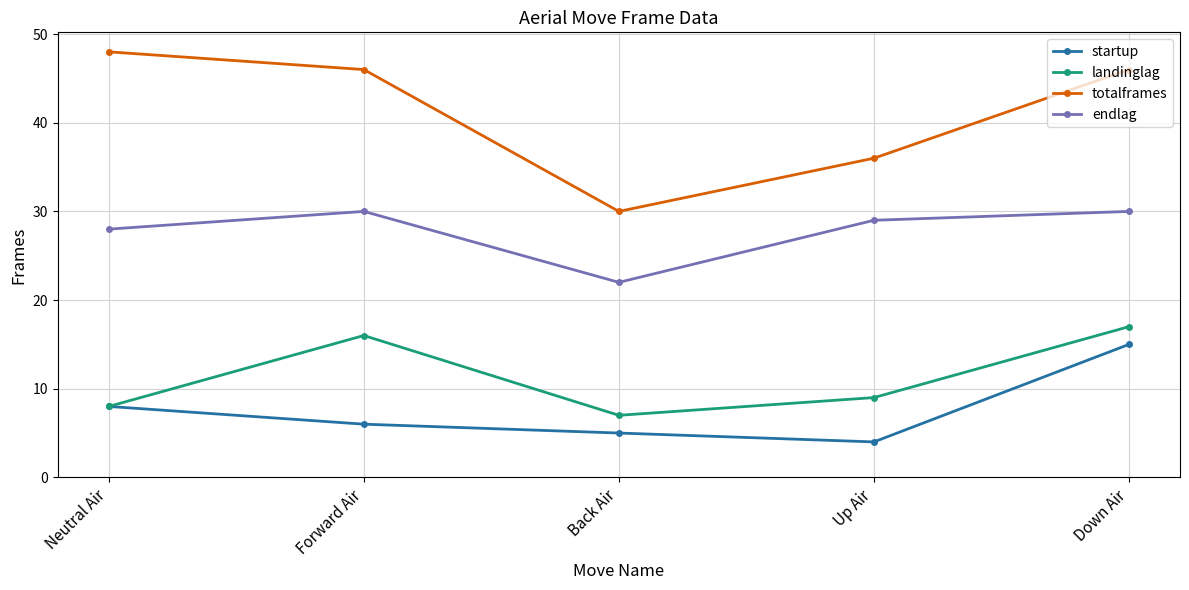

True or false: totalframes has a value of 18 at Neutral Air.

False